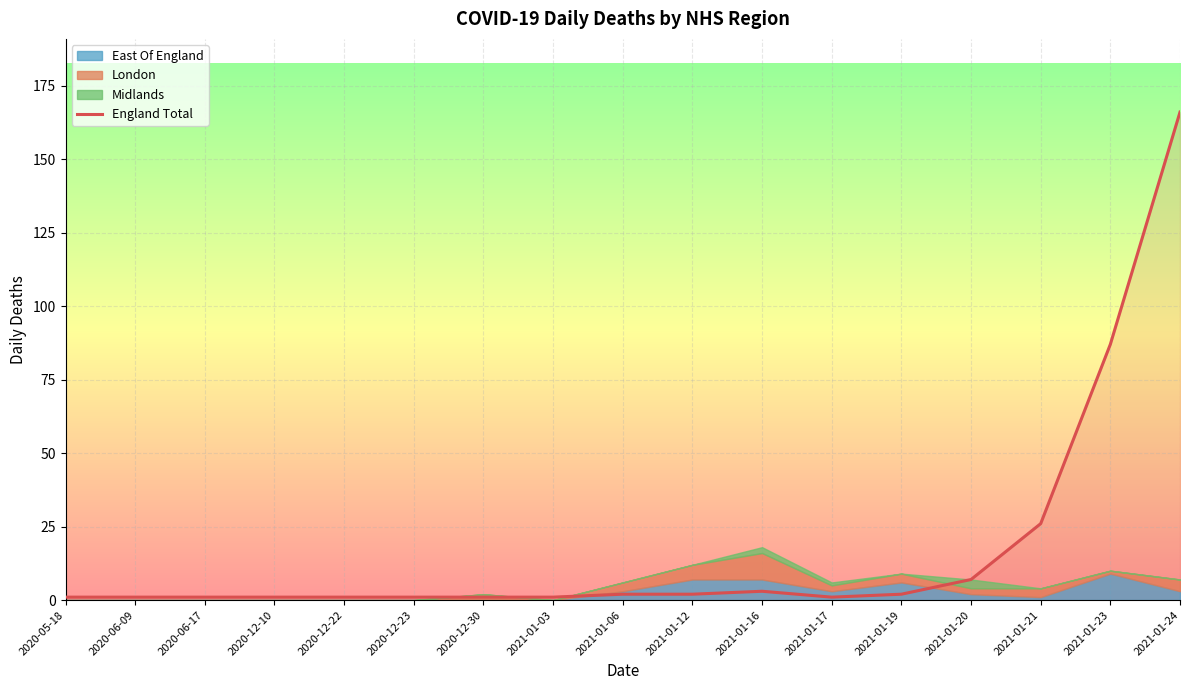

What is the greatest value displayed?

166